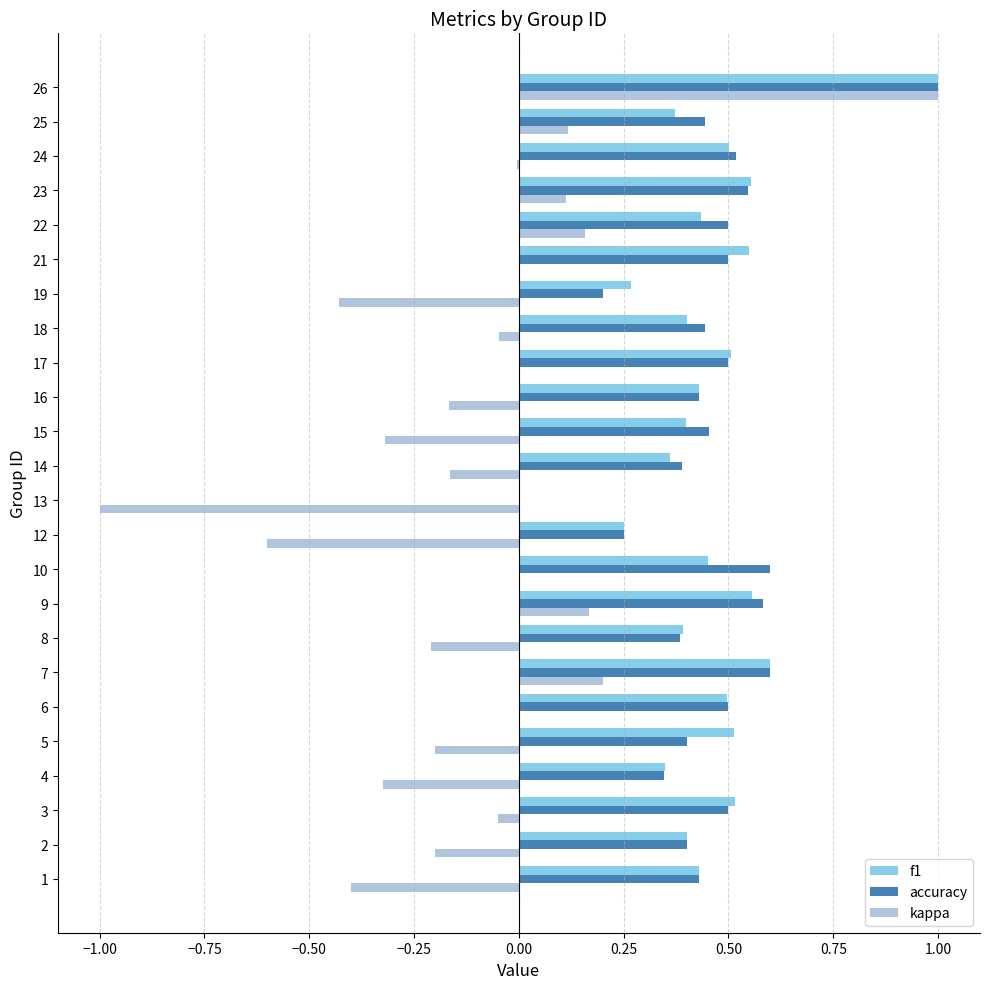

Count the f1 values in the range 0 to 1.

24